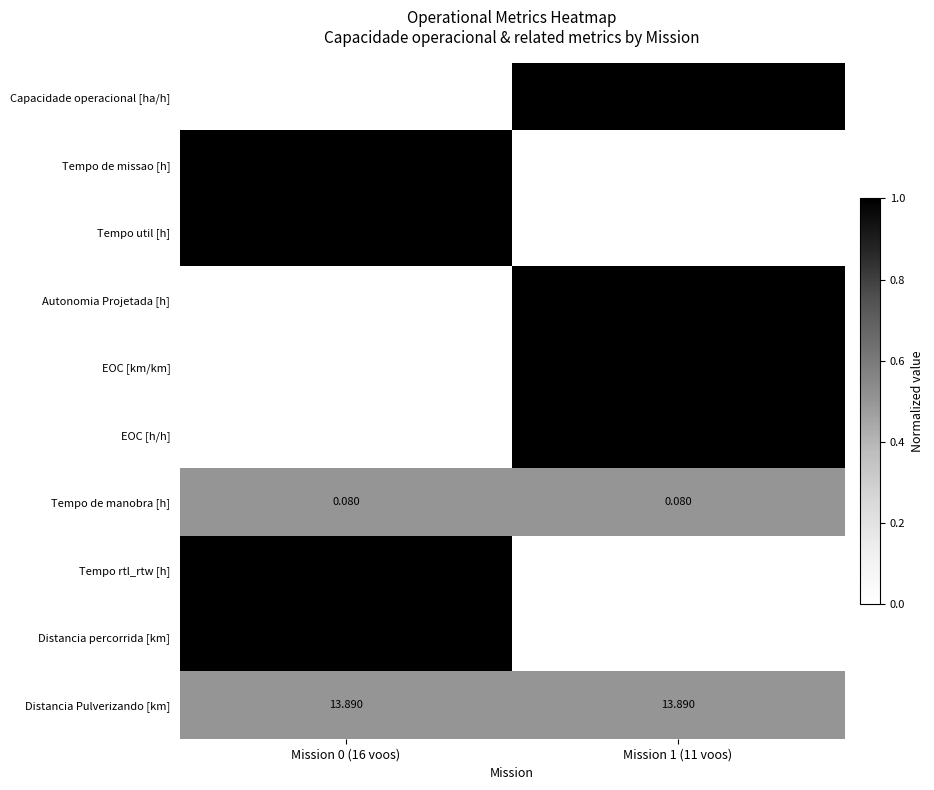

Which series changed the most between Mission 0 (16 voos) and Mission 1 (11 voos)?

Distancia percorrida [km]